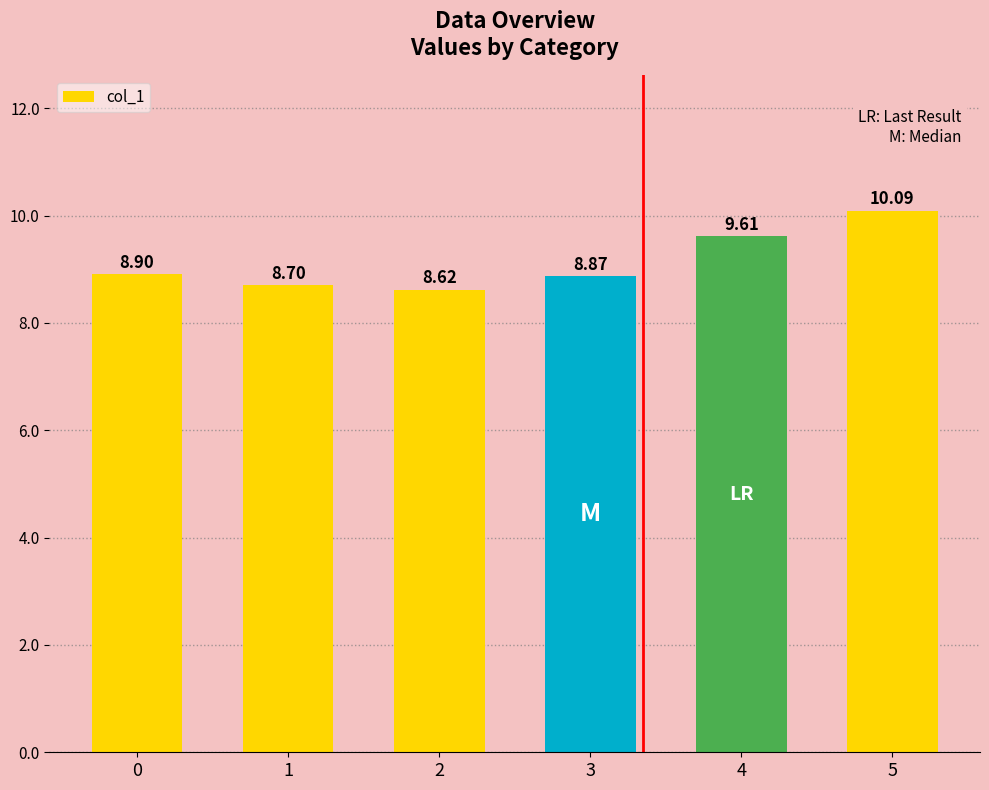

What is the change in value from 2 to 4?

+1.0